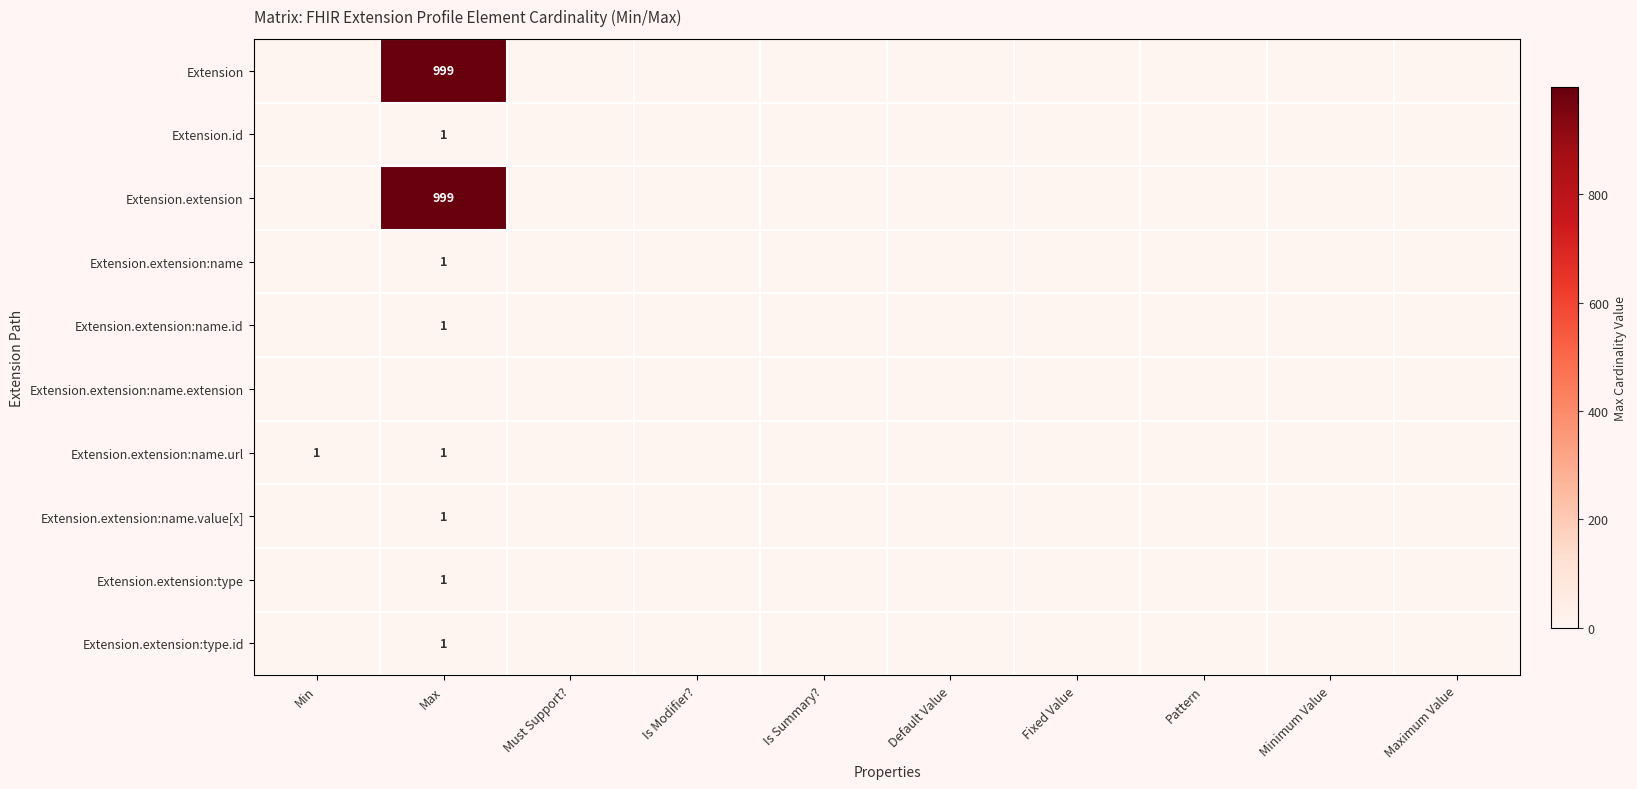

What is the difference between the maximum and second lowest values in the Extension.extension:name.id series?

1